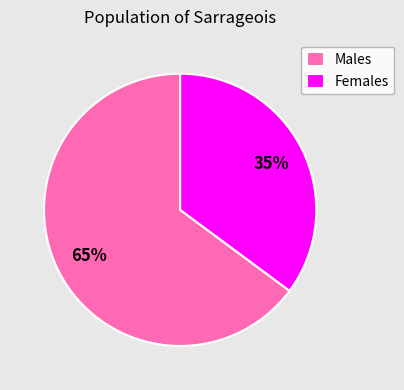

Is there any slice that represents more than half of the pie?

Yes